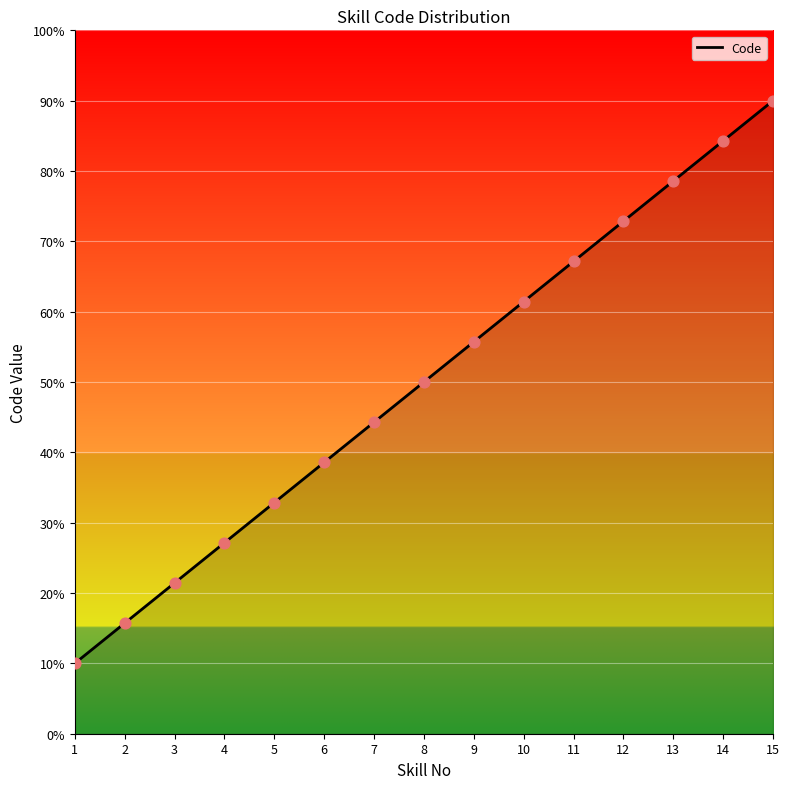

What is the change in value from 7 to 9?

+11.4